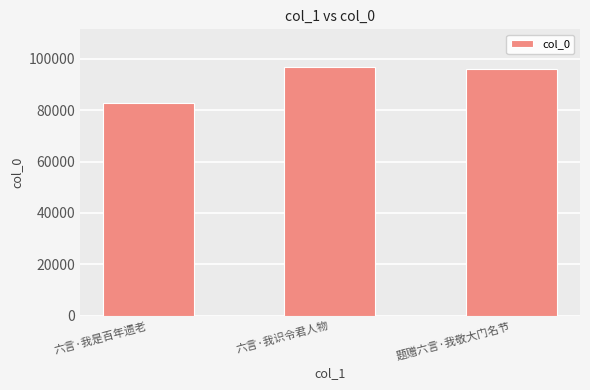

How many distinct data groups are displayed?

1